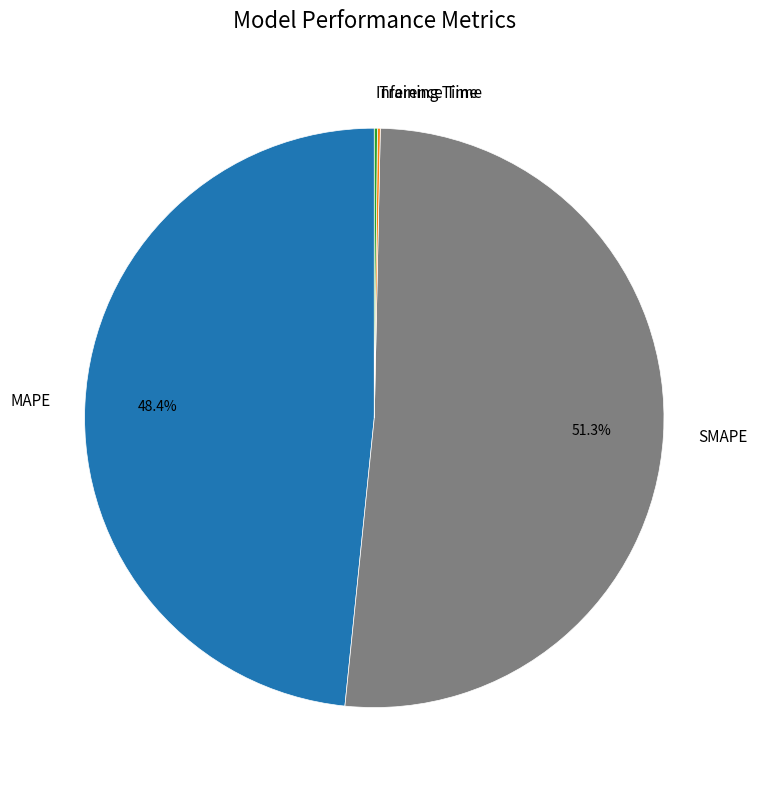

Is SMAPE the majority of the pie?

Yes